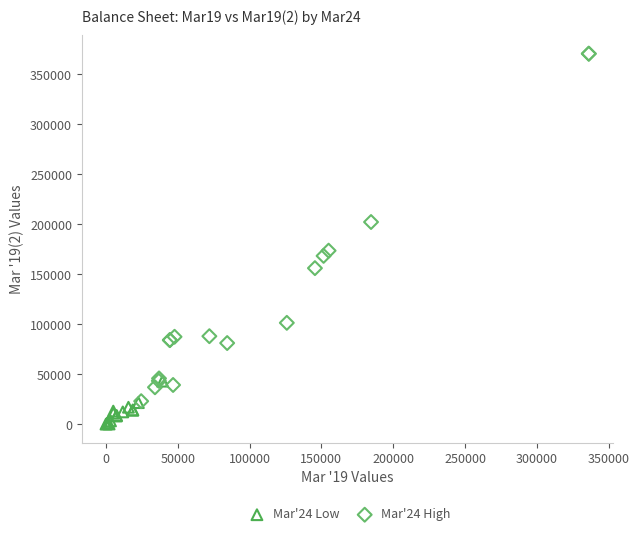

What are all the series names shown in the legend?

Mar'24 Low, Mar'24 High